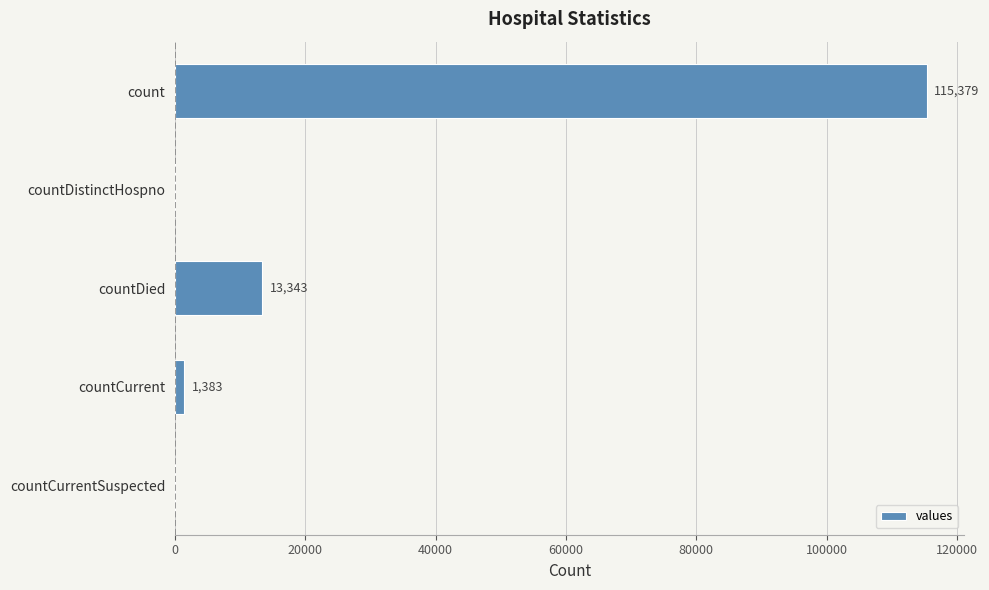

Is it true that the value at countDied is 13343?

True